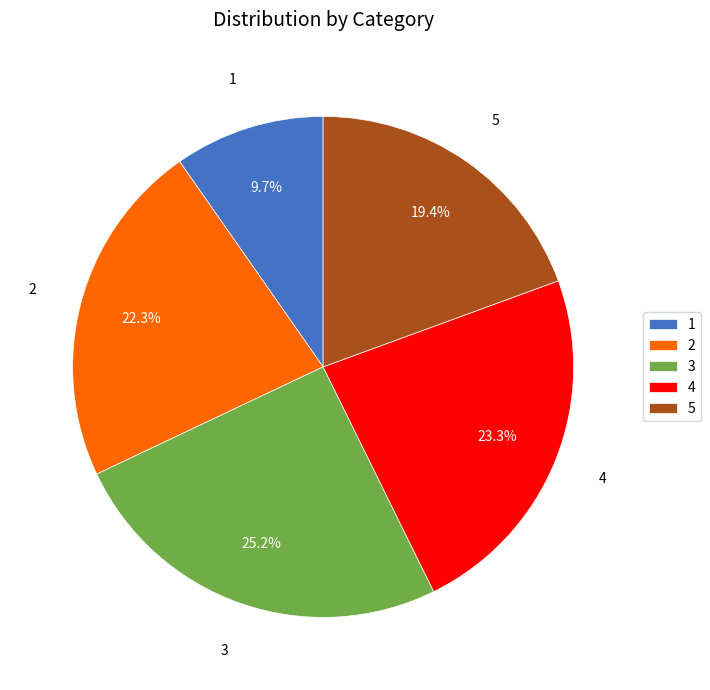

Rank the categories by value from lowest to highest.

1, 5, 2, 4, 3